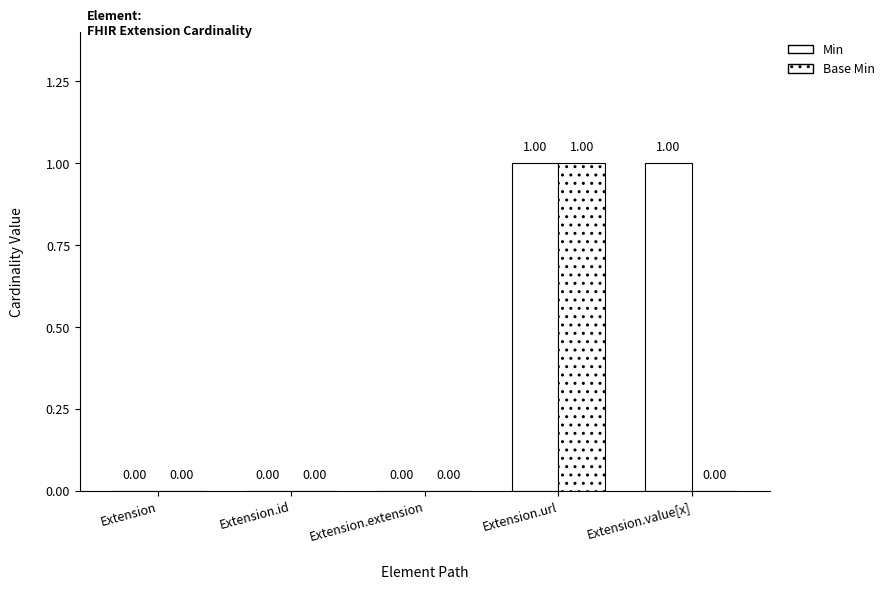

How many data points in Base Min are above 0?

1